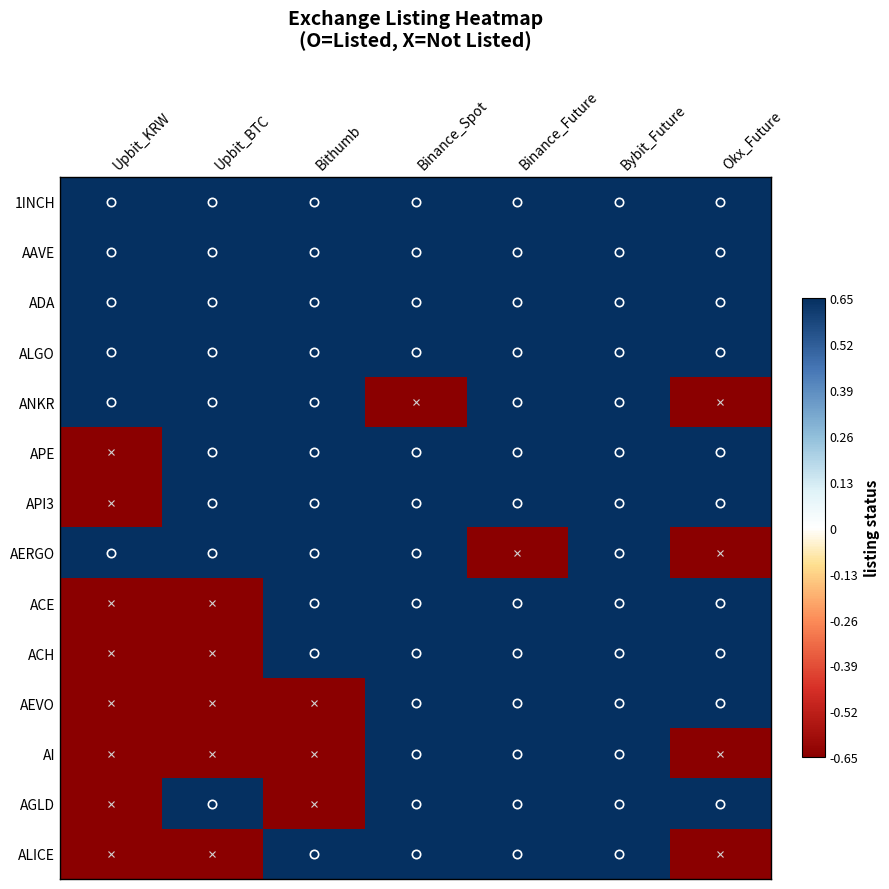

Reading right to left, list all the values displayed in this chart.

1INCH: Okx_Future=0.7	Bybit_Future=0.7	Binance_Future=0.7	Binance_Spot=0.7	Bithumb=0.7	Upbit_BTC=0.7	Upbit_KRW=0.7
AAVE: Okx_Future=0.7	Bybit_Future=0.7	Binance_Future=0.7	Binance_Spot=0.7	Bithumb=0.7	Upbit_BTC=0.7	Upbit_KRW=0.7
ADA: Okx_Future=0.7	Bybit_Future=0.7	Binance_Future=0.7	Binance_Spot=0.7	Bithumb=0.7	Upbit_BTC=0.7	Upbit_KRW=0.7
ALGO: Okx_Future=0.7	Bybit_Future=0.7	Binance_Future=0.7	Binance_Spot=0.7	Bithumb=0.7	Upbit_BTC=0.7	Upbit_KRW=0.7
ANKR: Okx_Future=-0.7	Bybit_Future=0.7	Binance_Future=0.7	Binance_Spot=-0.7	Bithumb=0.7	Upbit_BTC=0.7	Upbit_KRW=0.7
APE: Okx_Future=0.7	Bybit_Future=0.7	Binance_Future=0.7	Binance_Spot=0.7	Bithumb=0.7	Upbit_BTC=0.7	Upbit_KRW=-0.7
API3: Okx_Future=0.7	Bybit_Future=0.7	Binance_Future=0.7	Binance_Spot=0.7	Bithumb=0.7	Upbit_BTC=0.7	Upbit_KRW=-0.7
AERGO: Okx_Future=-0.7	Bybit_Future=0.7	Binance_Future=-0.7	Binance_Spot=0.7	Bithumb=0.7	Upbit_BTC=0.7	Upbit_KRW=0.7
ACE: Okx_Future=0.7	Bybit_Future=0.7	Binance_Future=0.7	Binance_Spot=0.7	Bithumb=0.7	Upbit_BTC=-0.7	Upbit_KRW=-0.7
ACH: Okx_Future=0.7	Bybit_Future=0.7	Binance_Future=0.7	Binance_Spot=0.7	Bithumb=0.7	Upbit_BTC=-0.7	Upbit_KRW=-0.7
AEVO: Okx_Future=0.7	Bybit_Future=0.7	Binance_Future=0.7	Binance_Spot=0.7	Bithumb=-0.7	Upbit_BTC=-0.7	Upbit_KRW=-0.7
AI: Okx_Future=-0.7	Bybit_Future=0.7	Binance_Future=0.7	Binance_Spot=0.7	Bithumb=-0.7	Upbit_BTC=-0.7	Upbit_KRW=-0.7
AGLD: Okx_Future=0.7	Bybit_Future=0.7	Binance_Future=0.7	Binance_Spot=0.7	Bithumb=-0.7	Upbit_BTC=0.7	Upbit_KRW=-0.7
ALICE: Okx_Future=-0.7	Bybit_Future=0.7	Binance_Future=0.7	Binance_Spot=0.7	Bithumb=0.7	Upbit_BTC=-0.7	Upbit_KRW=-0.7